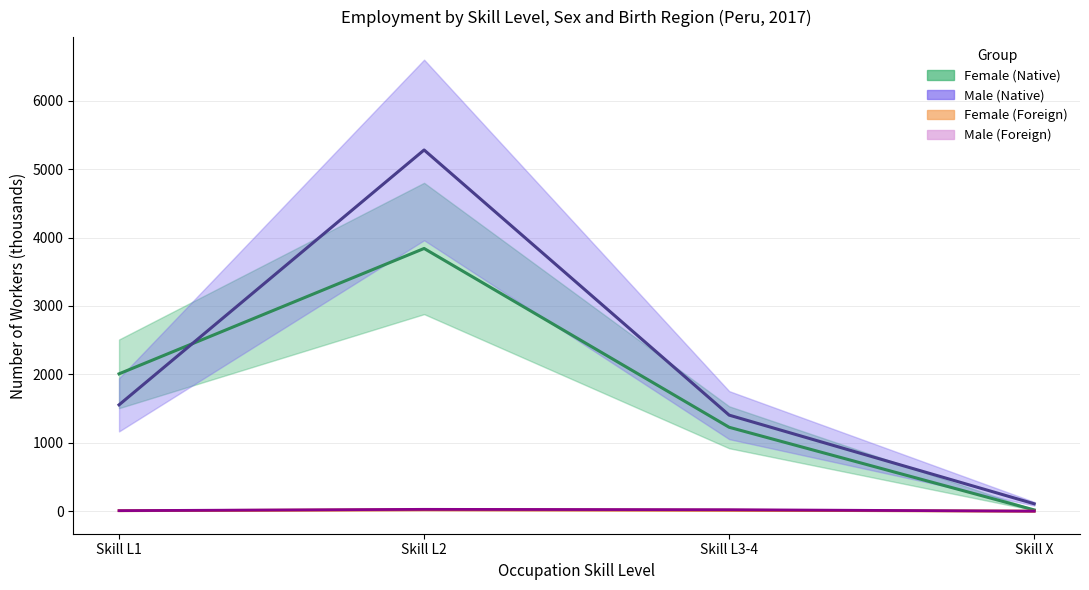

The Female (Native) series shows 17.9 at Skill X. True or false?

True